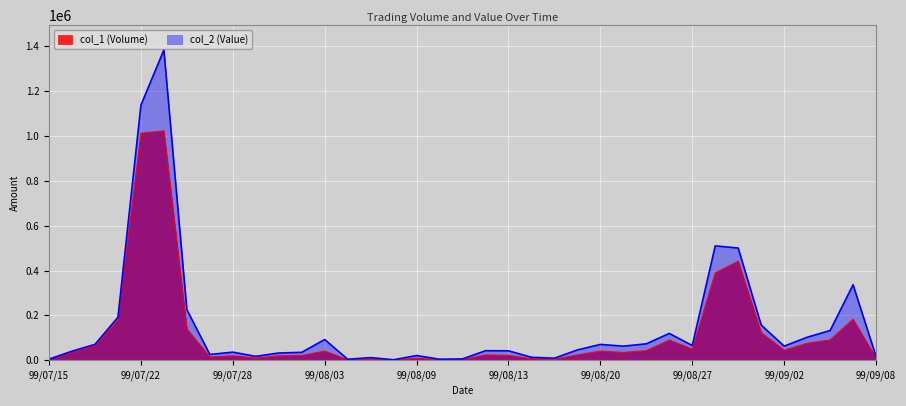

At how many categories does at least one series exceed 1301771?

1